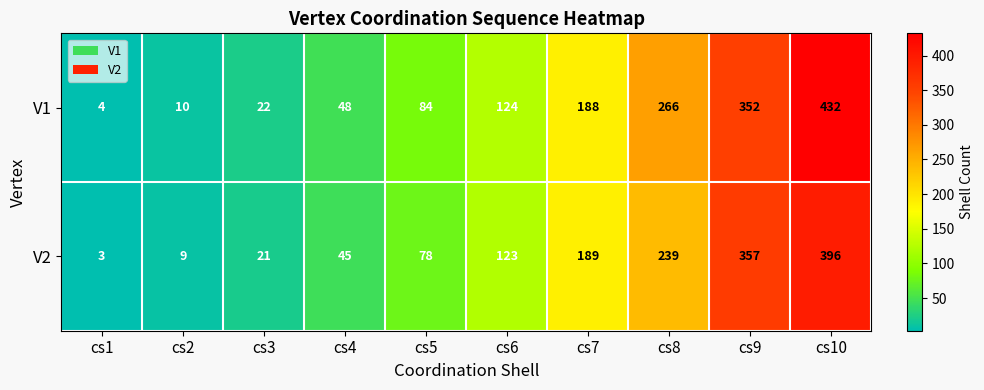

Which series has the largest total across all categories?

V1